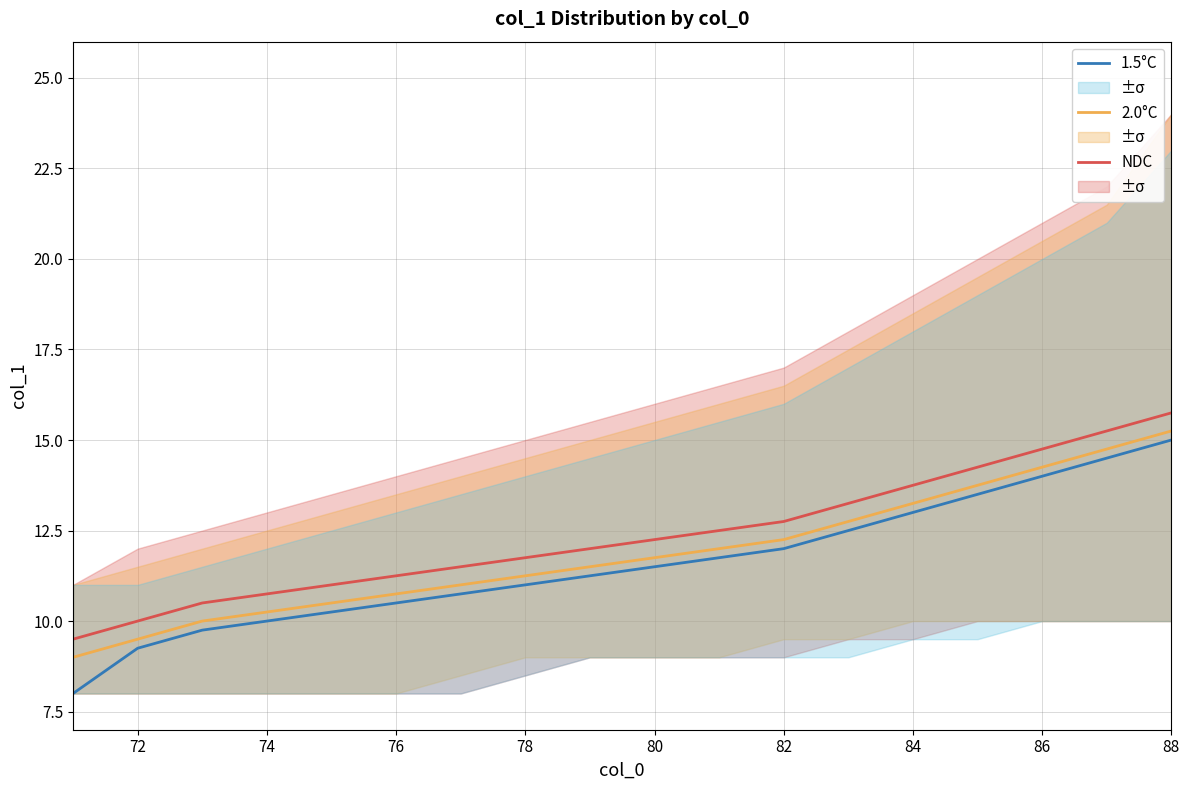

How many values in the 1.5°C series are below 11?

7